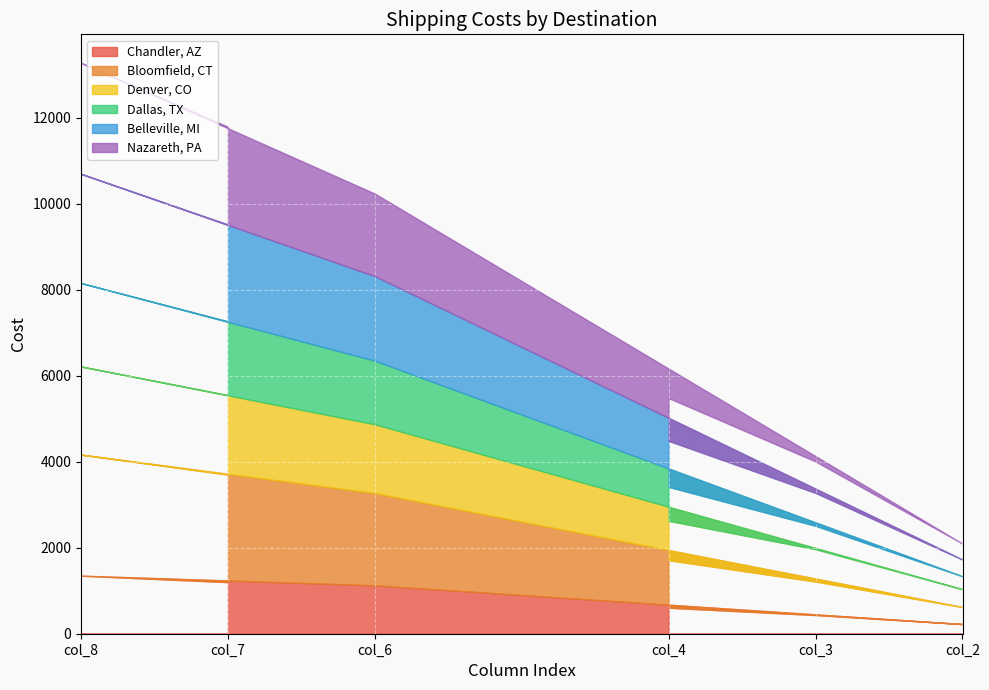

Reading left to right, transcribe all the data shown in this chart.

Chandler, AZ: col_7=1200	col_8=1350	col_6=1125	col_2=225	col_3=435	col_4=605
Bloomfield, CT: col_7=2500	col_8=2815	col_6=2145	col_2=395	col_3=780	col_4=1105
Denver, CO: col_7=1850	col_8=2050	col_6=1600	col_2=415	col_3=750	col_4=915
Dallas, TX: col_7=1715	col_8=1940	col_6=1480	col_2=300	col_3=545	col_4=790
Belleville, MI: col_7=2250	col_8=2540	col_6=1965	col_2=390	col_3=765	col_4=1070
Nazareth, PA: col_7=2275	col_8=2580	col_6=1920	col_2=370	col_3=730	col_4=995